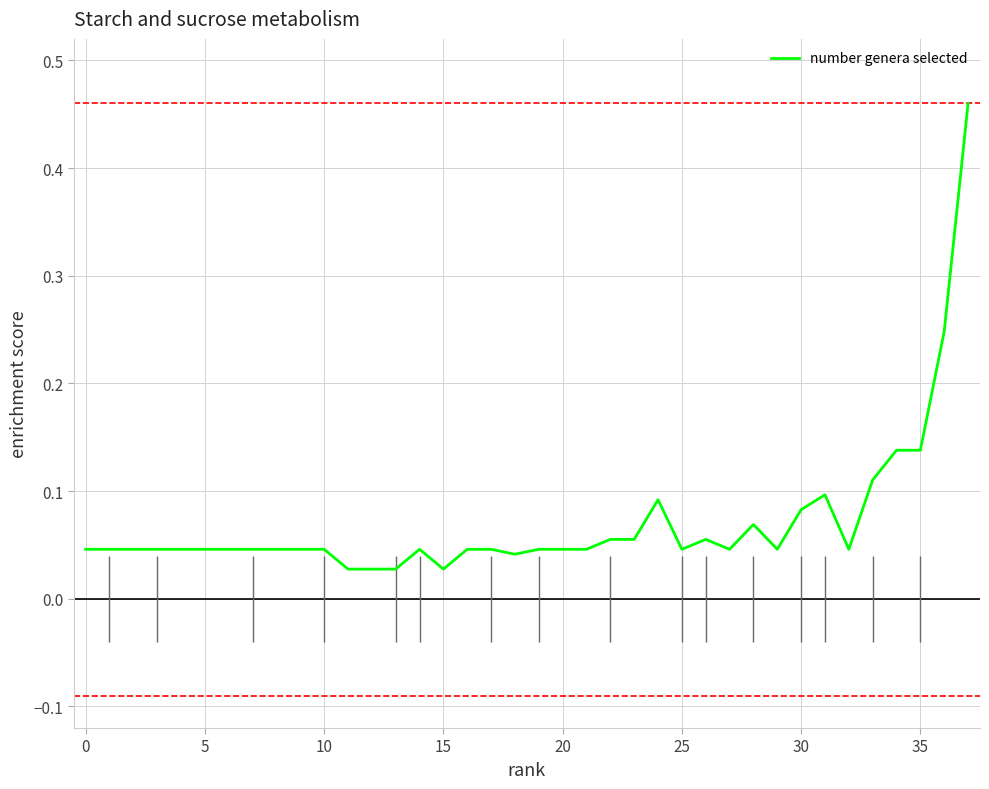

What is the sum of all values?

2.7